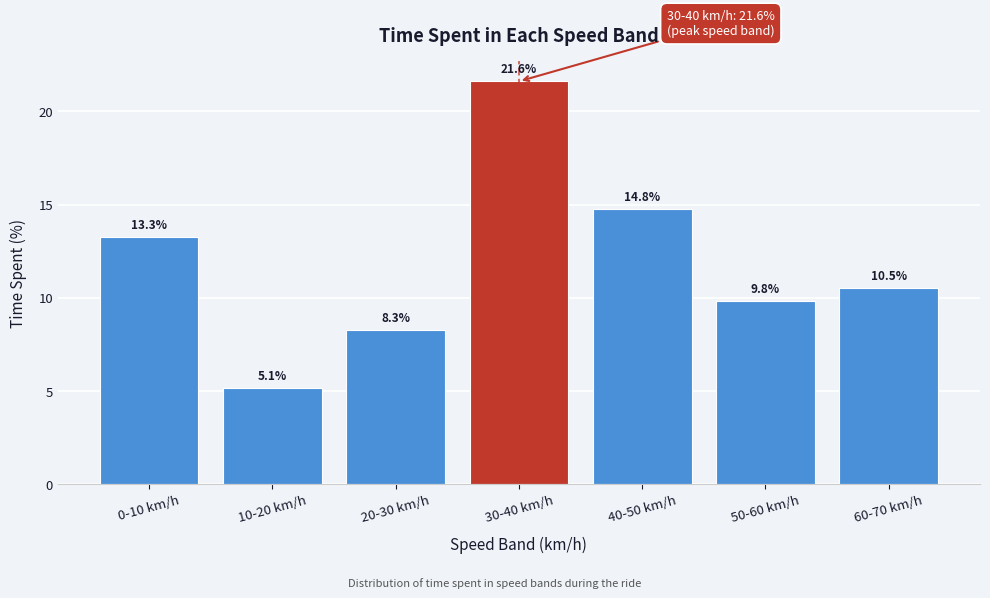

Reading right to left, what are all the values shown in this chart?

60-70 km/h=10.5	50-60 km/h=9.8	40-50 km/h=14.8	30-40 km/h=21.6	20-30 km/h=8.3	10-20 km/h=5.1	0-10 km/h=13.3